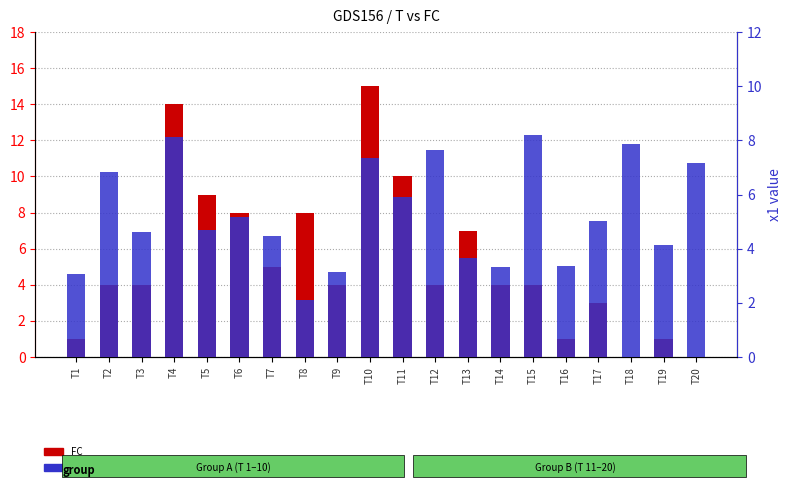

What is the value of the FC bar at the 11th from the left?

10.0